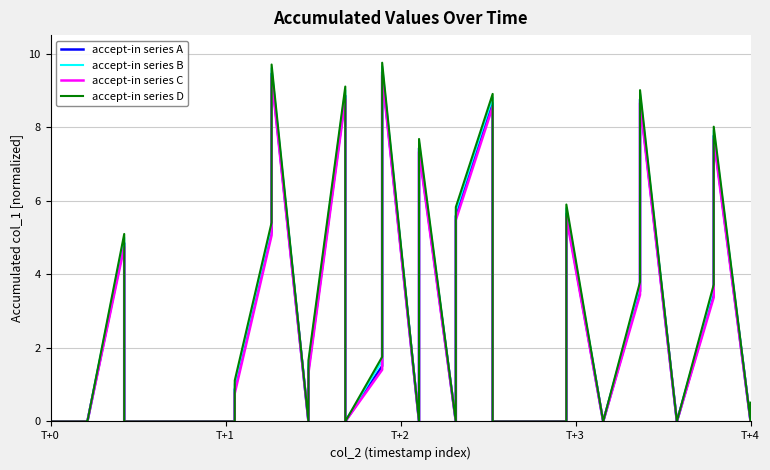

Rank the series by their maximum value, from lowest to highest.

accept-in series C, accept-in series A, accept-in series B, accept-in series D